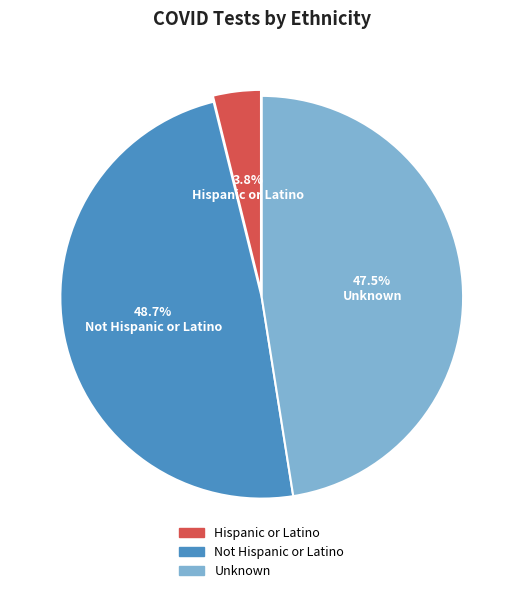

To the nearest percent, what is the average slice percentage?

33%